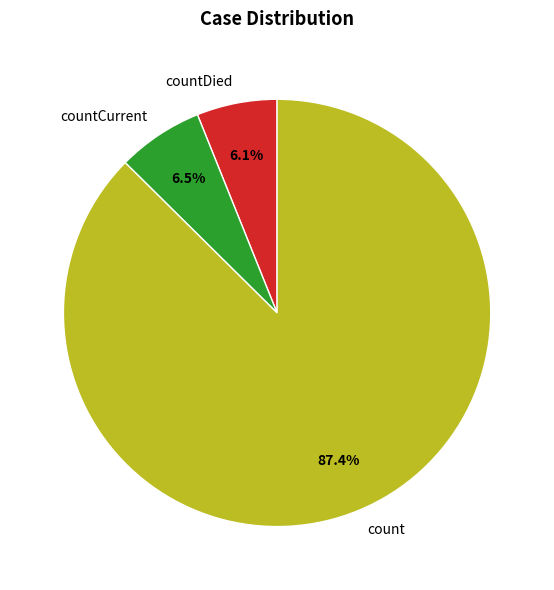

Combined, what portion of the pie is count and countCurrent?

93.9%